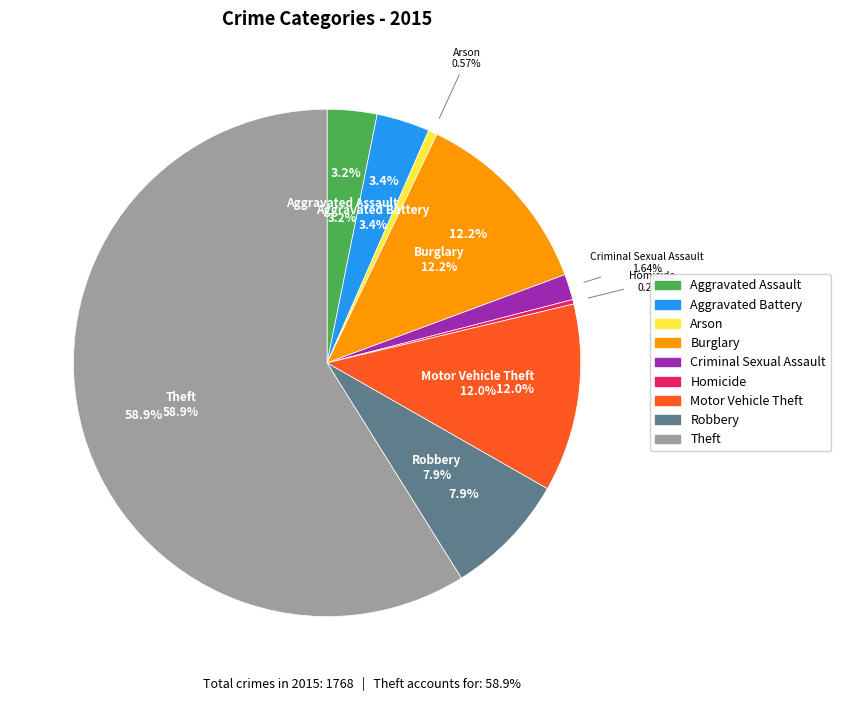

True or false: Theft accounts for 65% of the total.

False